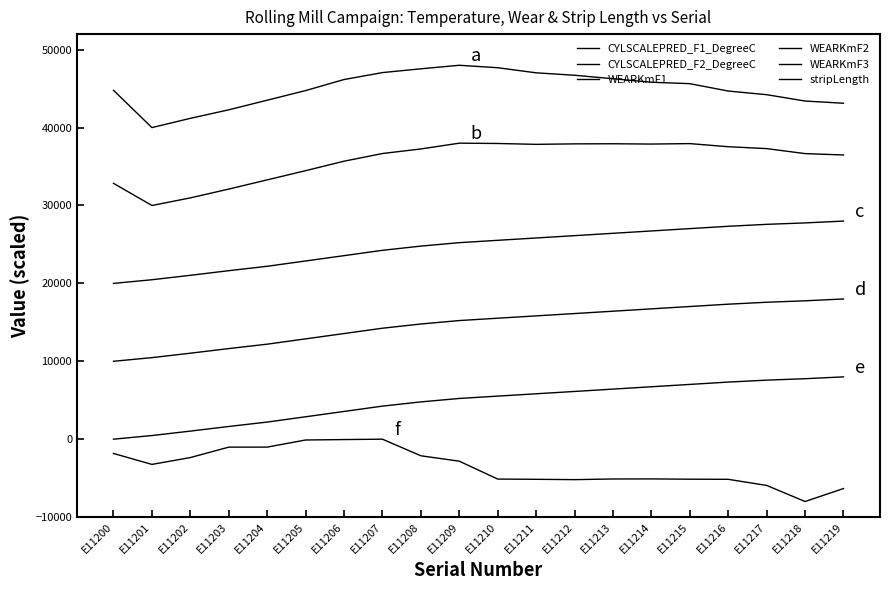

List the series in order of their peak value, highest first.

CYLSCALEPRED_F1_DegreeC, CYLSCALEPRED_F2_DegreeC, WEARKmF1, WEARKmF2, WEARKmF3, stripLength